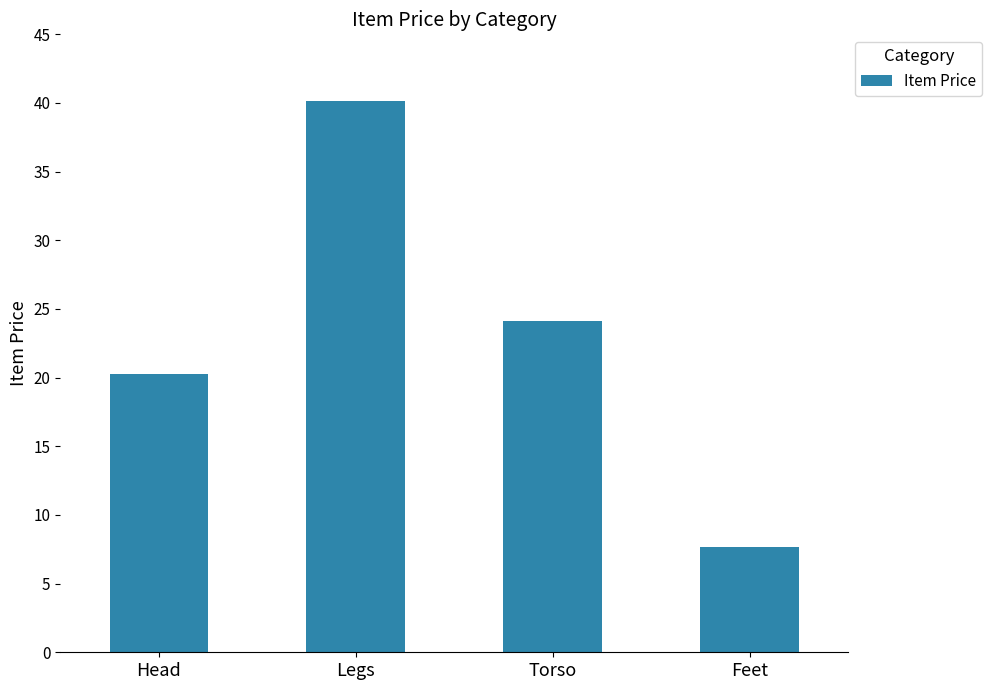

The chart shows a value of 33.2 at Torso. True or false?

False